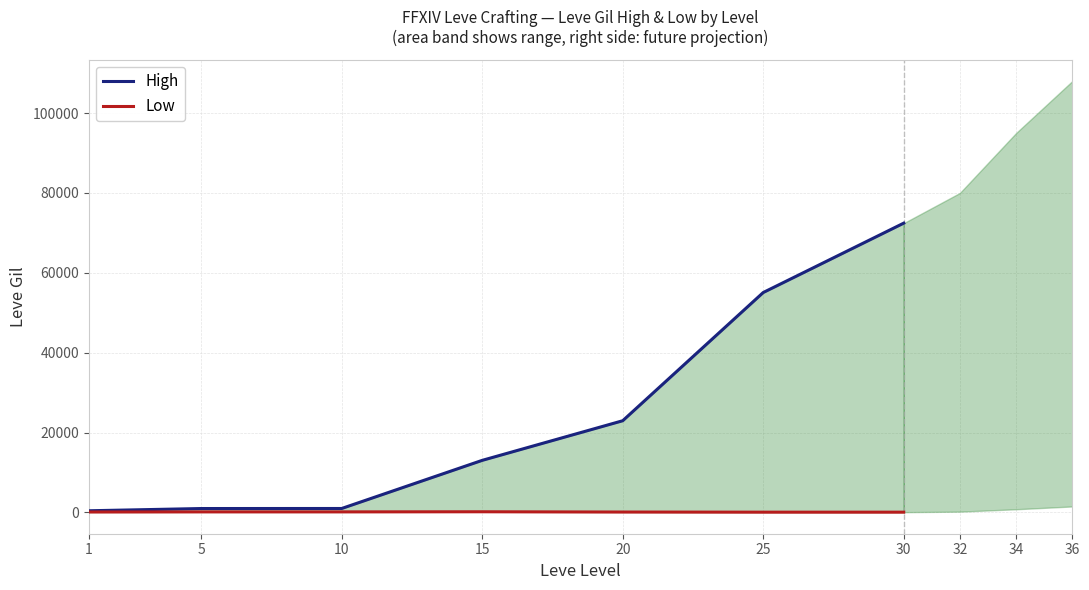

True or false: High has more than 0 interior local peaks.

False